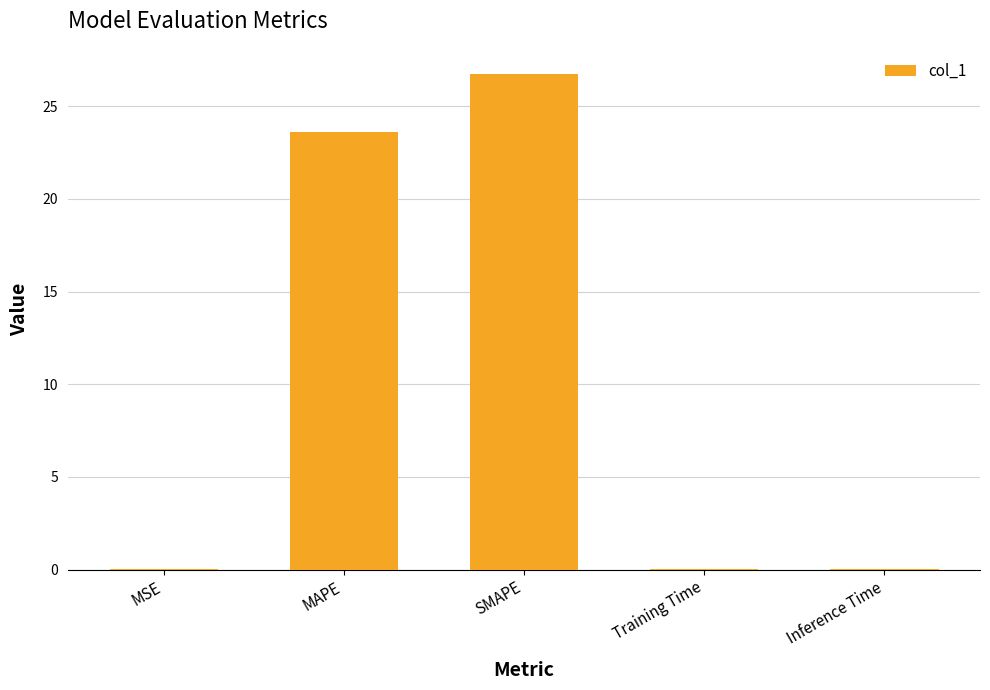

What is the greatest value displayed?

26.8